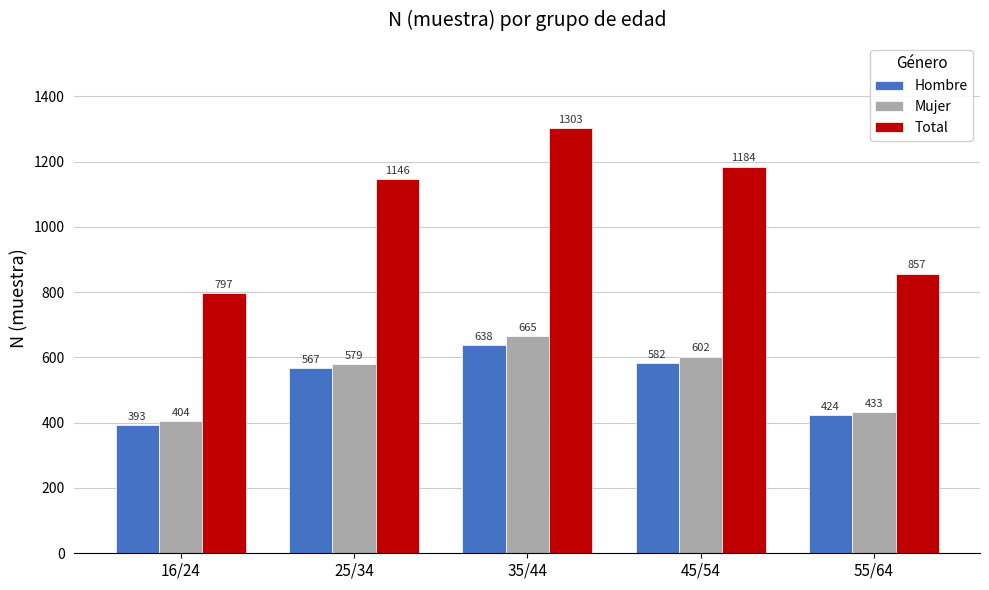

What is the label of the 1st bar from the right?

55/64